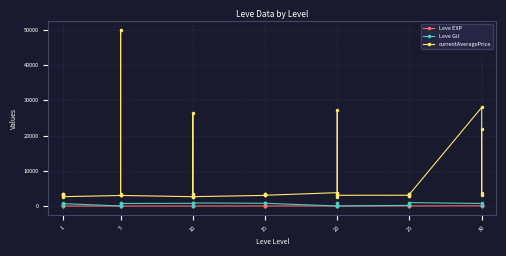

What is the lowest value of the Leve Gil series?

10